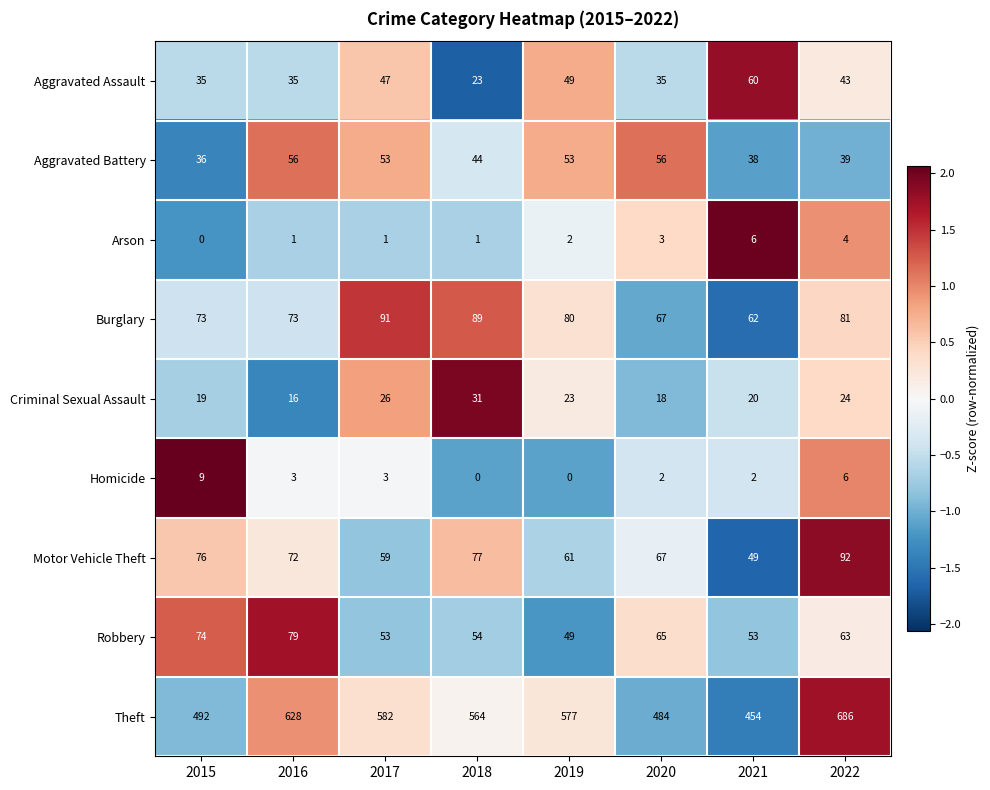

How many values in the Arson series are below 2?

4